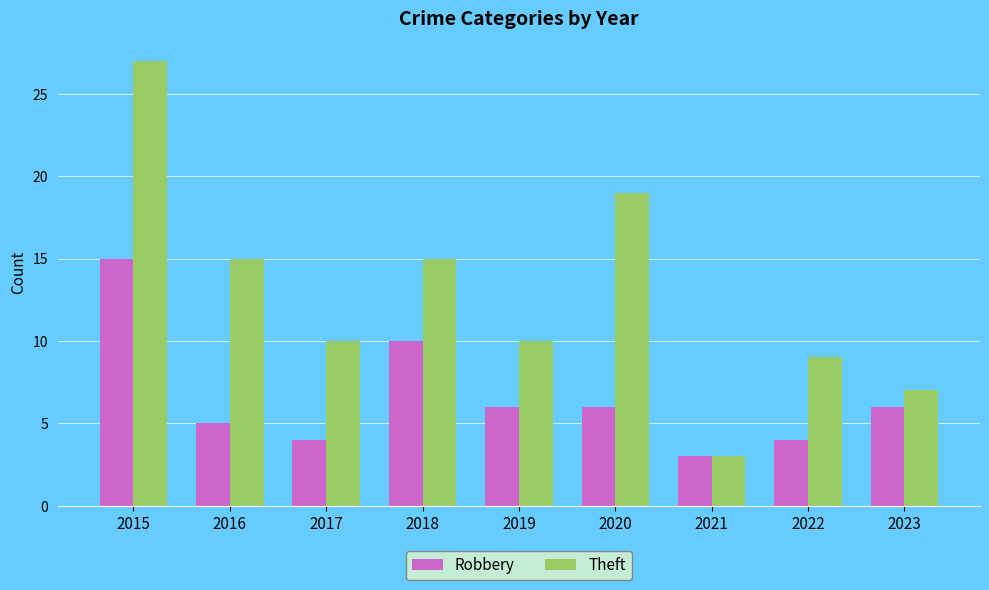

How many bars are there in each group?

2